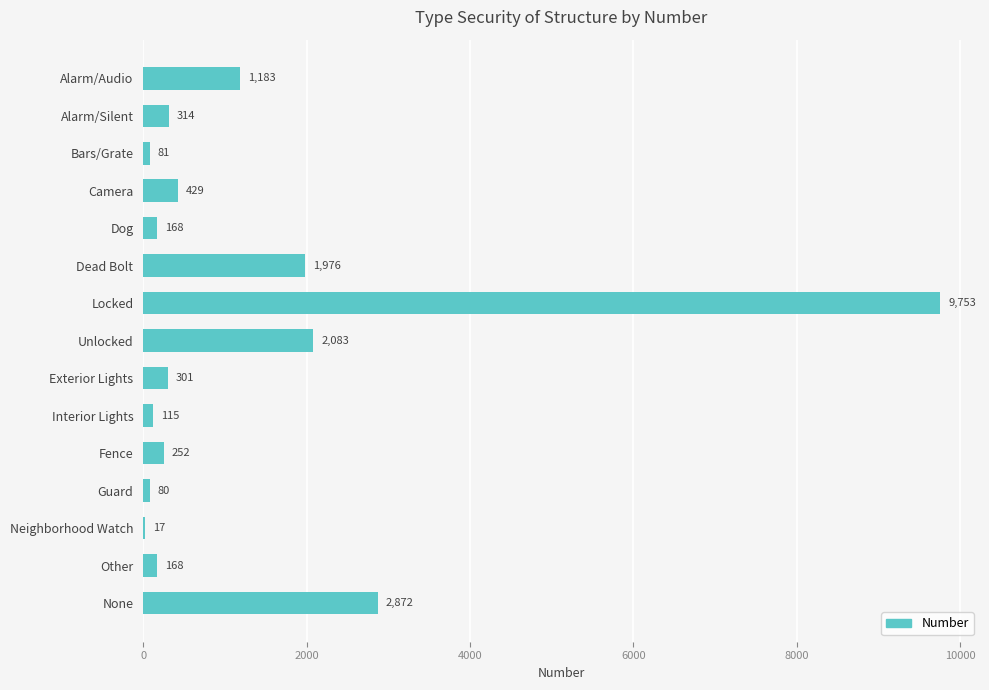

Reading top to bottom, what are all the values shown in this chart?

Alarm/Audio=1183	Alarm/Silent=314	Bars/Grate=81	Camera=429	Dog=168	Dead Bolt=1976	Locked=9753	Unlocked=2083	Exterior Lights=301	Interior Lights=115	Fence=252	Guard=80	Neighborhood Watch=17	Other=168	None=2872